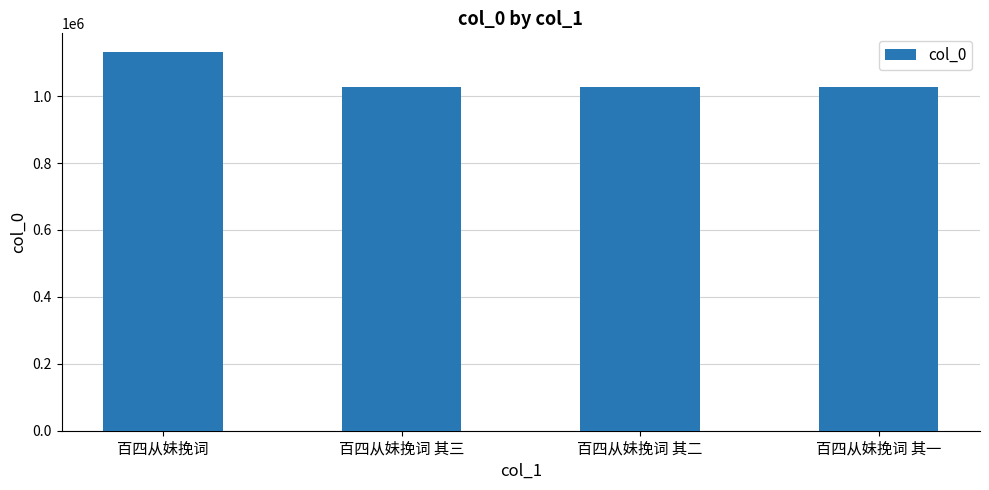

At which category does the chart reach its peak across all series?

百四从妹挽词